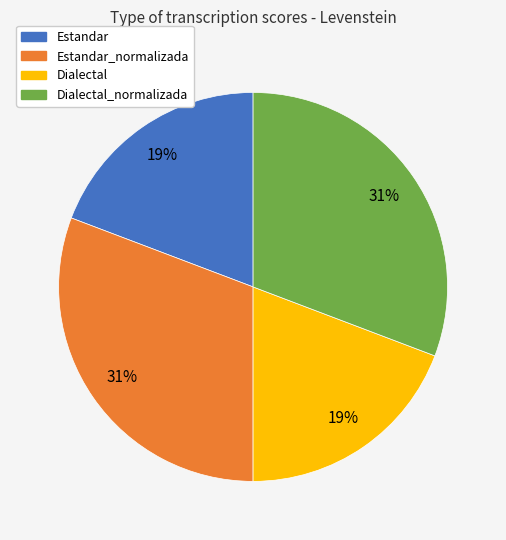

To the nearest percent, what is the difference between the largest and smallest slice percentages?

12%